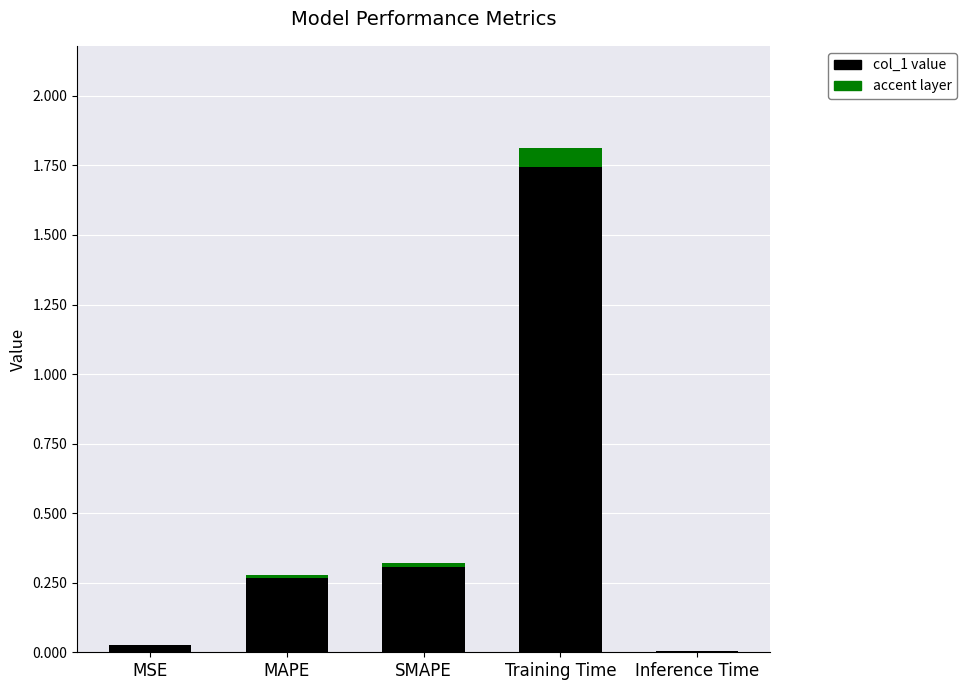

The chart shows a value of 2.3 at Training Time. True or false?

False